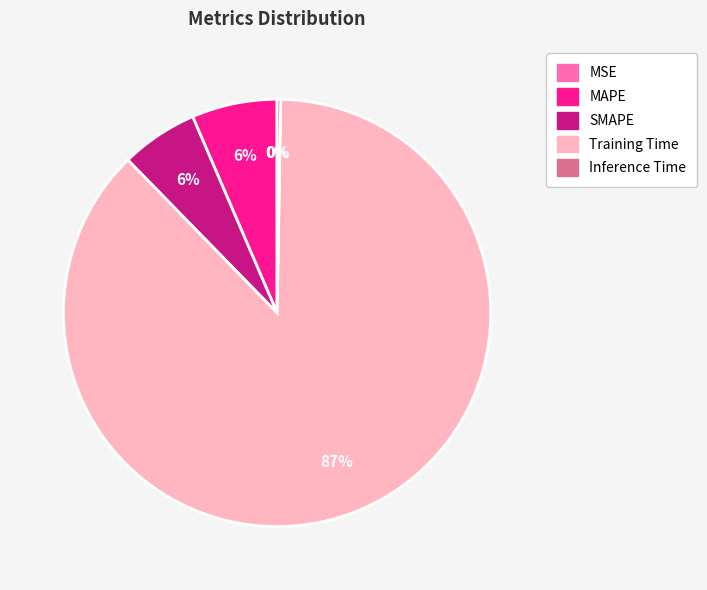

Which category has the biggest portion of the pie?

Training Time